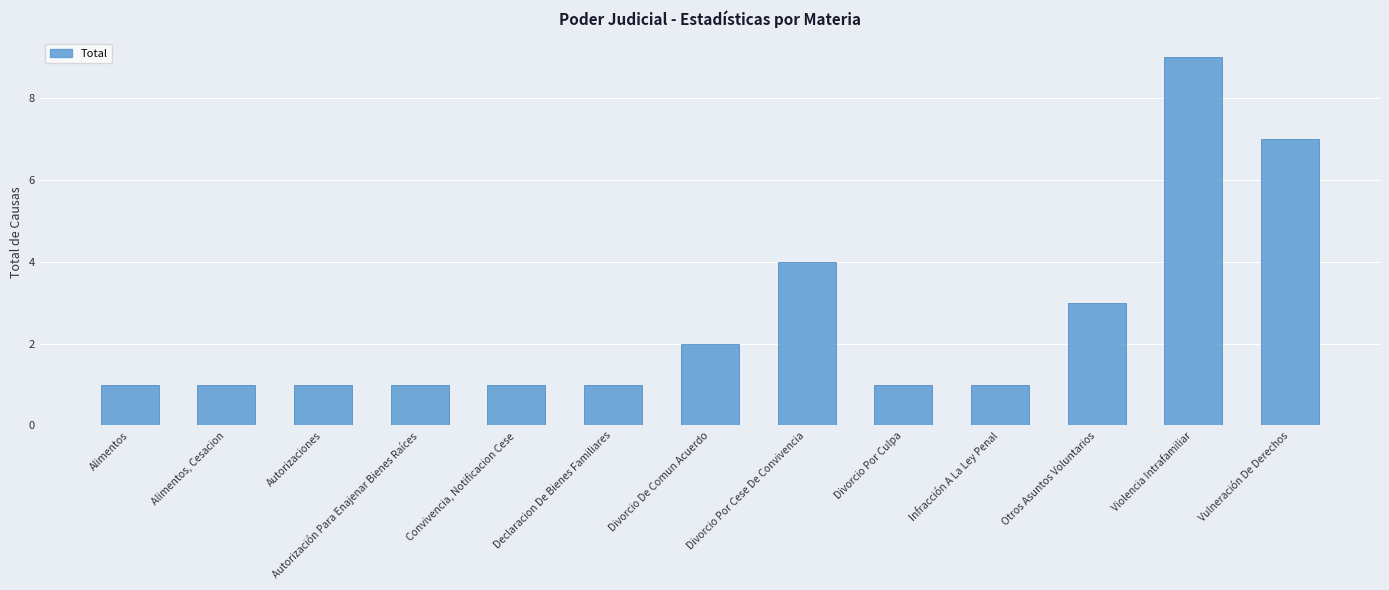

Count the values in the range 1 to 3.

10